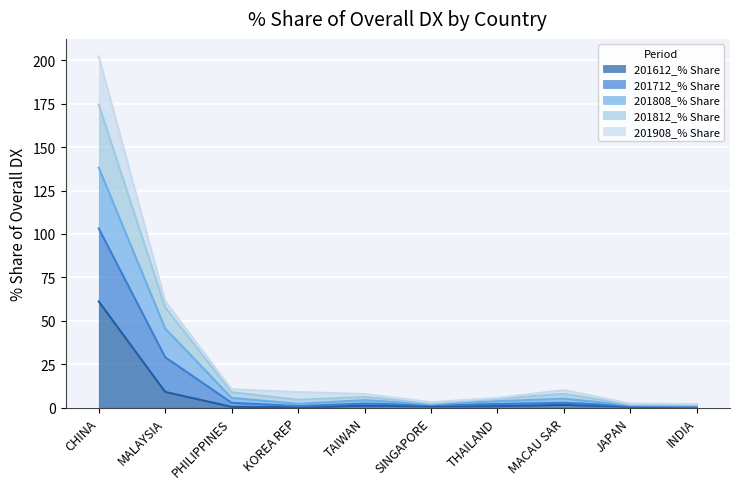

At which category is the sum across all series the highest?

CHINA